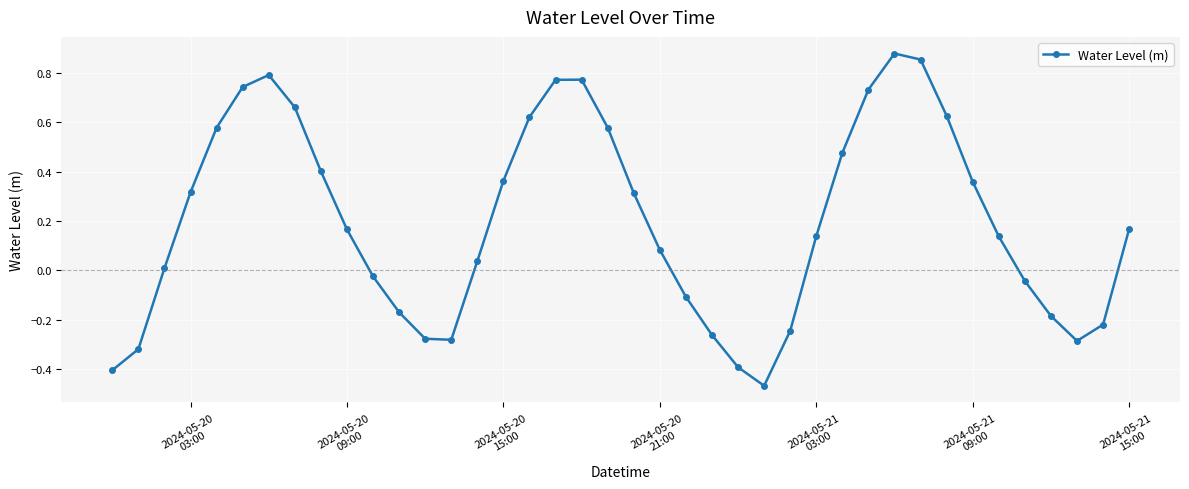

What is the difference between the maximum and minimum values?

1.3